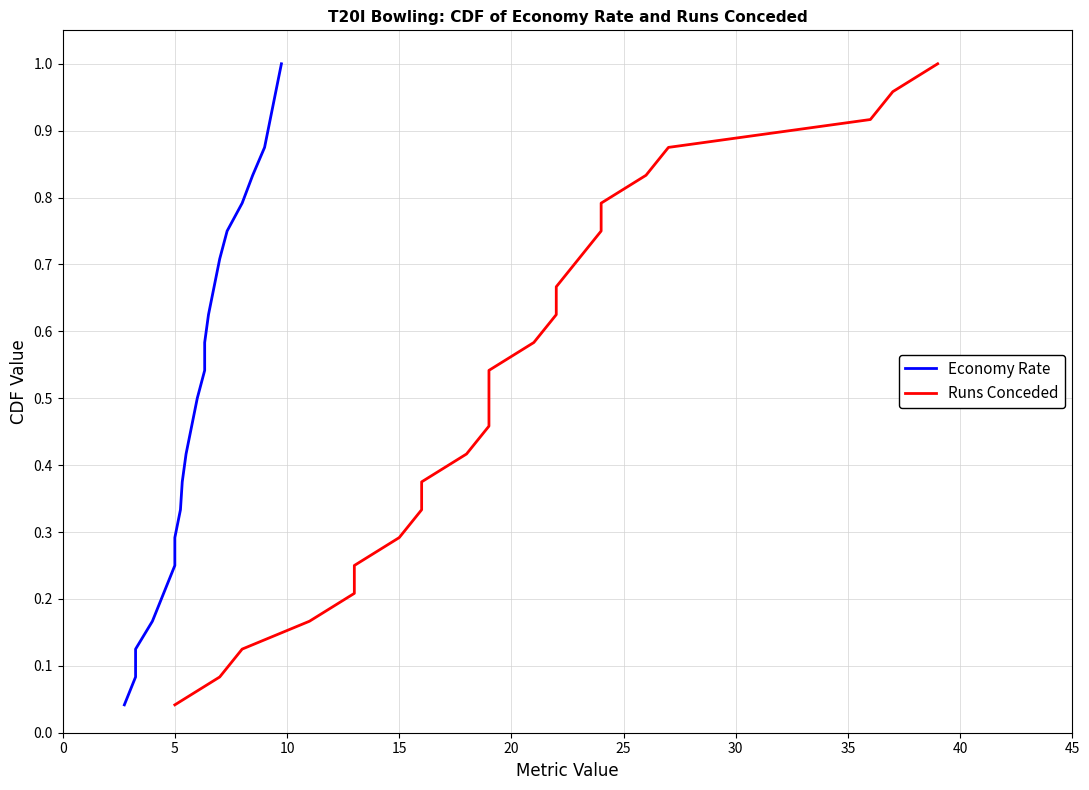

At how many categories does at least one series exceed 0?

24